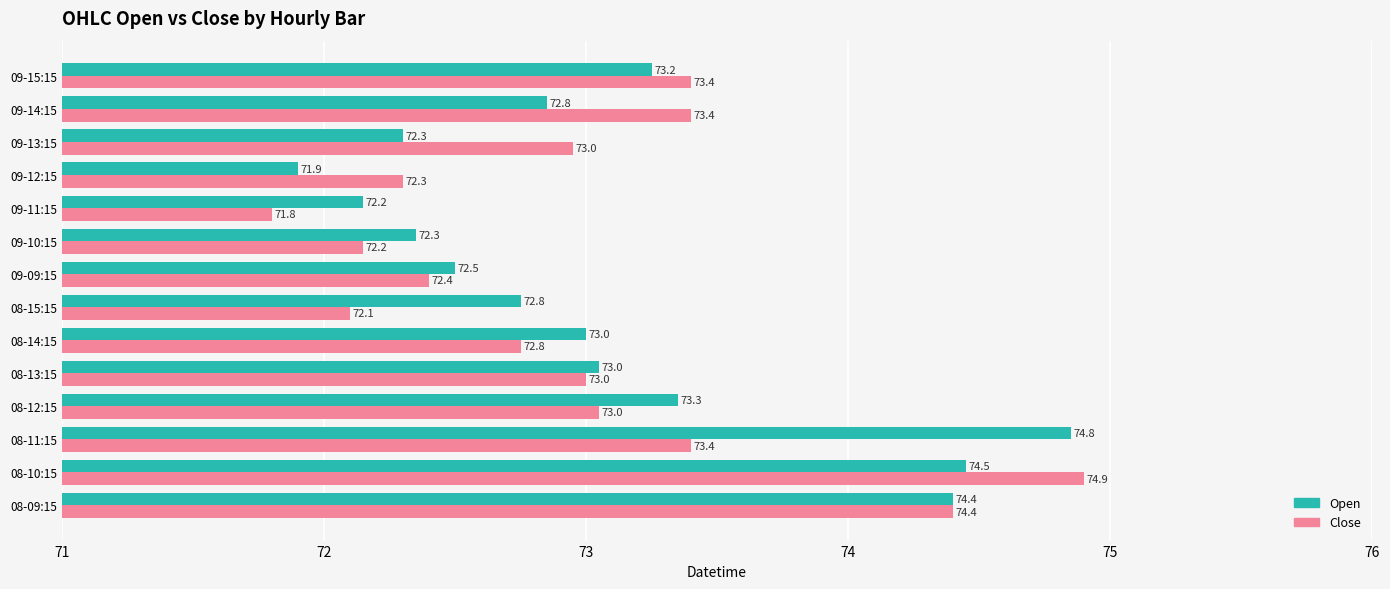

What is the maximum value for Close?

74.9